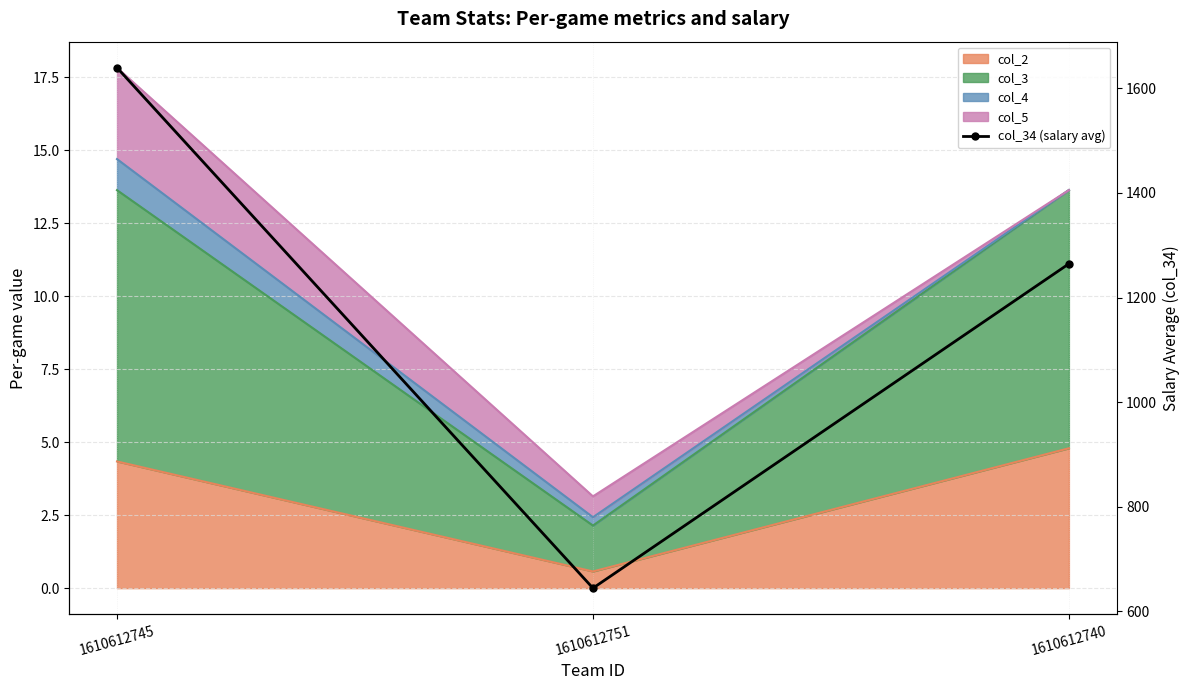

What is the approximate value at 1610612745?

1639.5